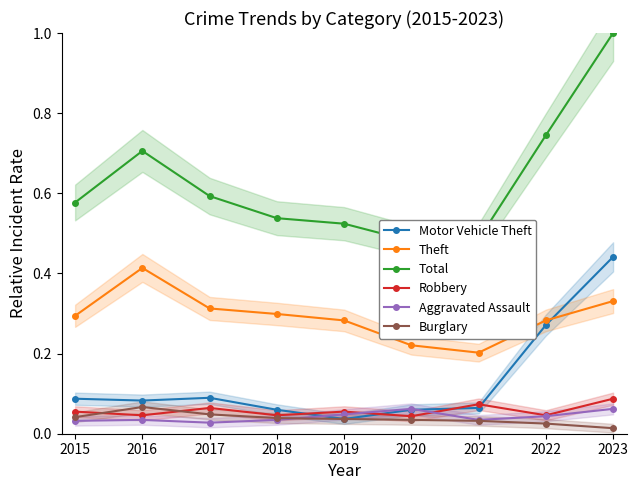

Is it true that Motor Vehicle Theft equals 0.0 at 2021?

False